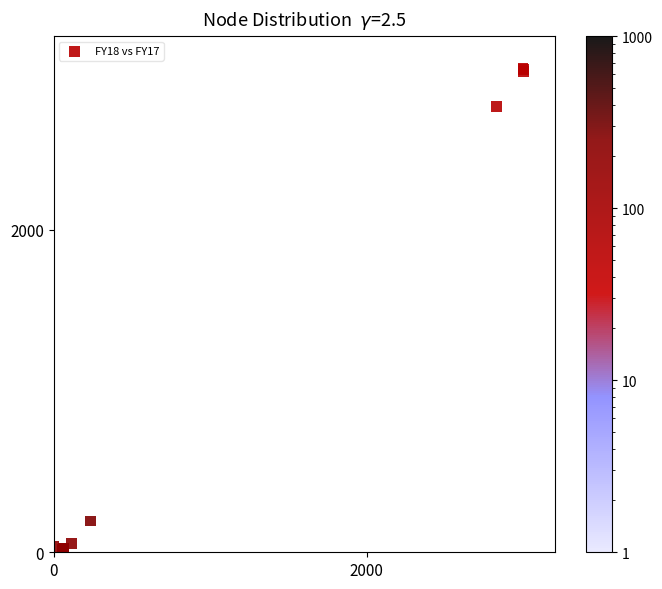

What Y value in the scatter plot is closest to 1500?

2765.8